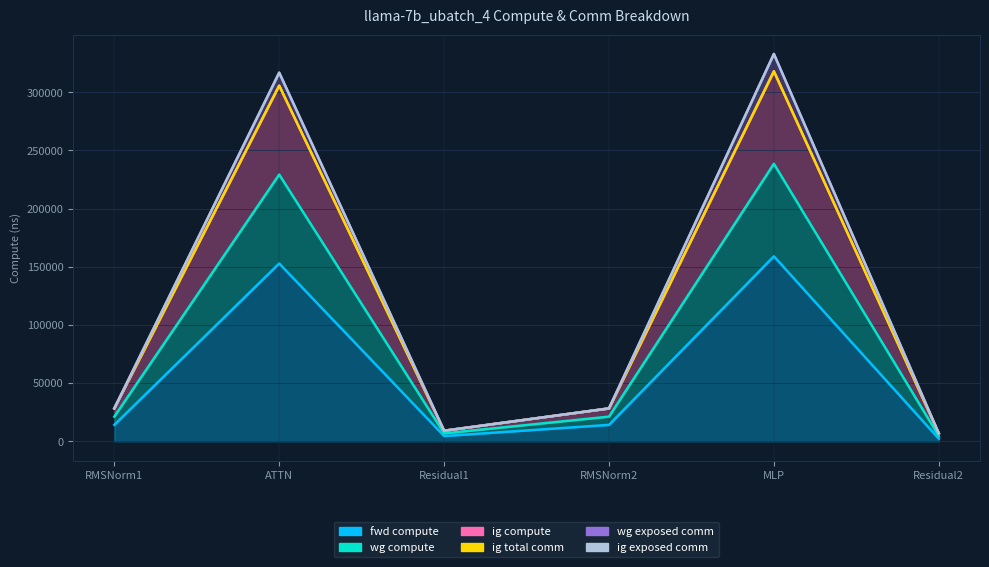

True or false: wg compute and wg exposed comm intersect in this chart.

False